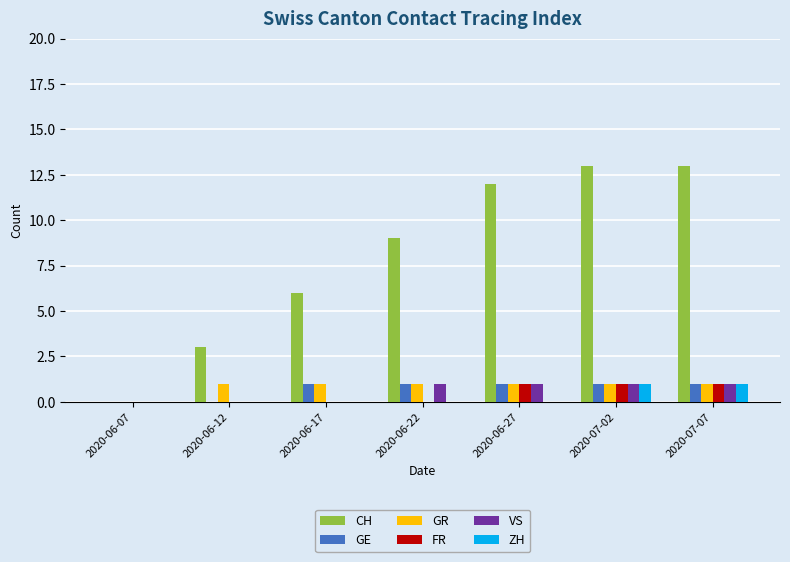

What are all the series names shown in the legend?

CH, GE, GR, FR, VS, ZH